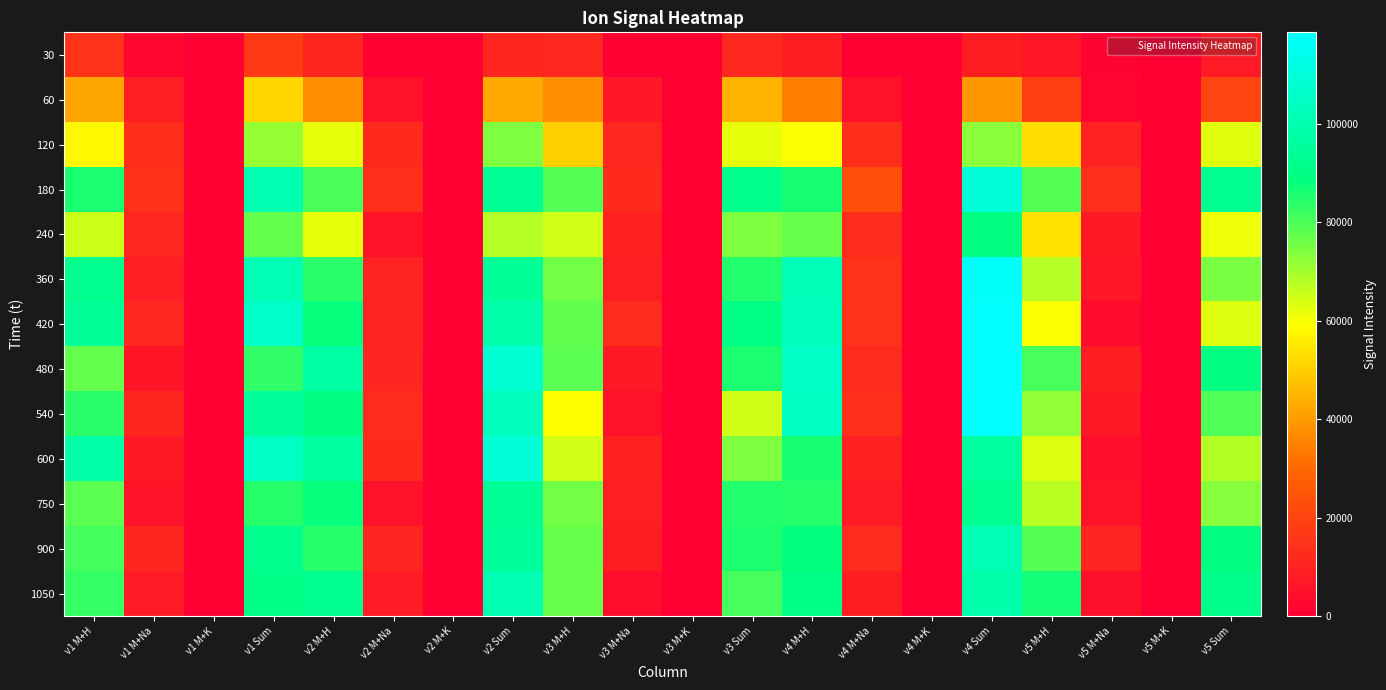

At which category is the sum across all series the highest?

v4 Sum